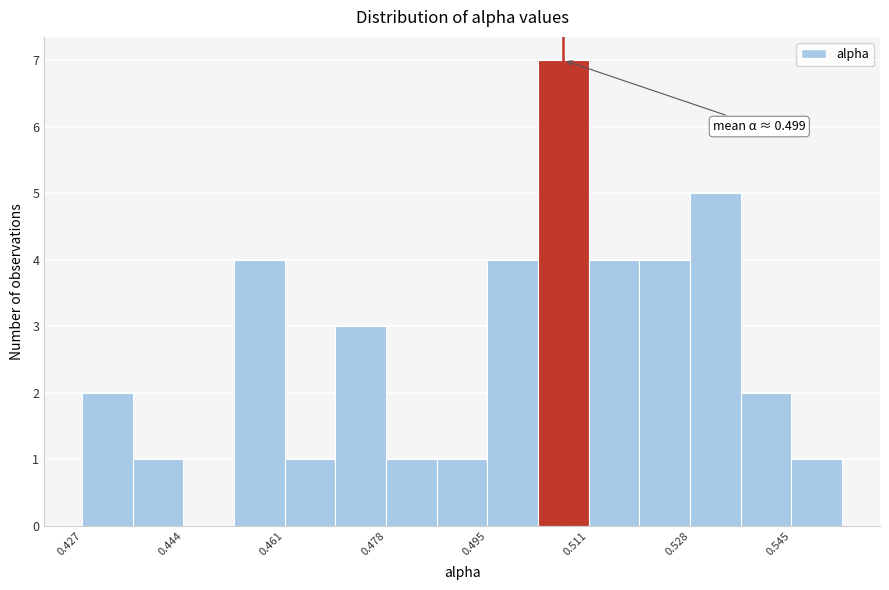

Over which range of the x-axis is the bar tallest?

0.504 to 0.512